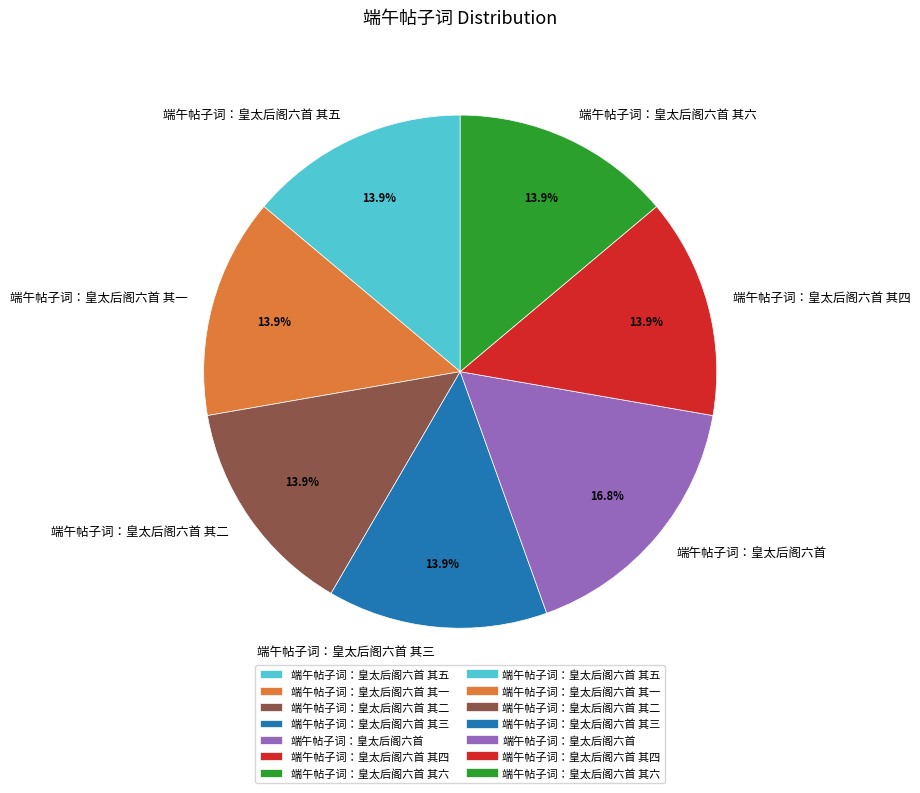

Which category has the biggest portion of the pie?

端午帖子词：皇太后阁六首